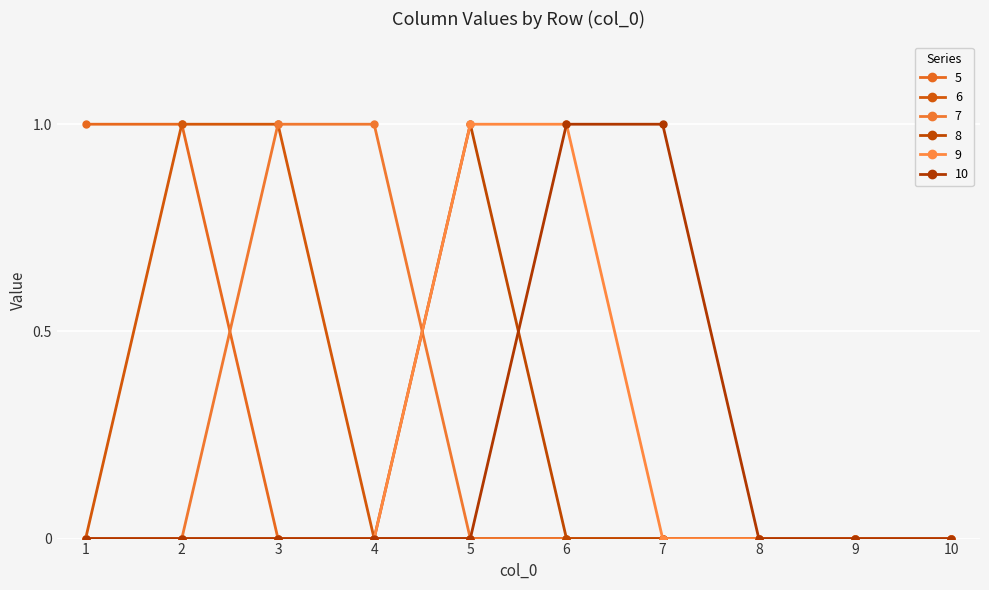

Is the value of 8 at 3 greater than the value of 7 at 2?

No